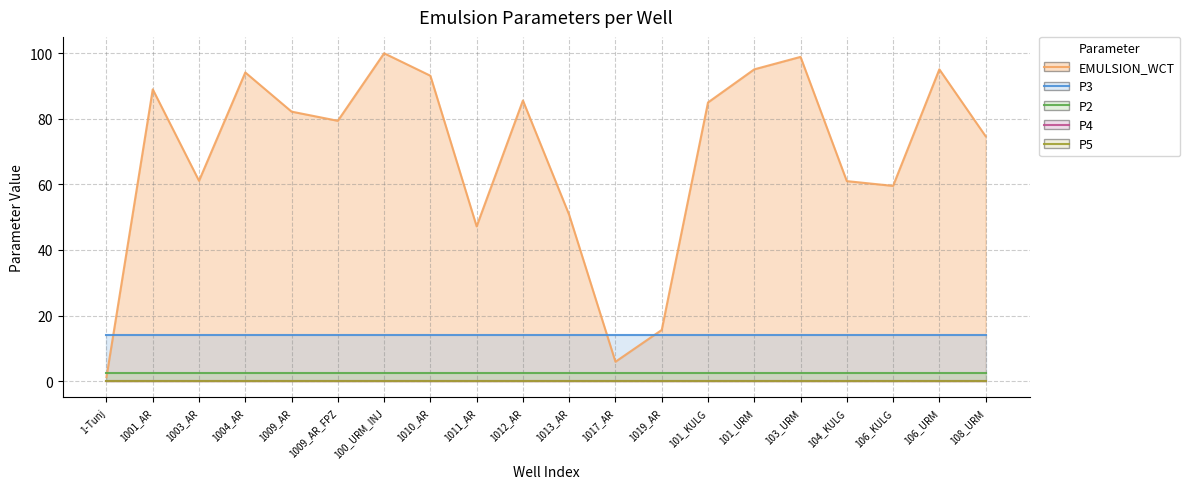

What is the value of the P2 (line) point at the 3rd from the left?

2.5